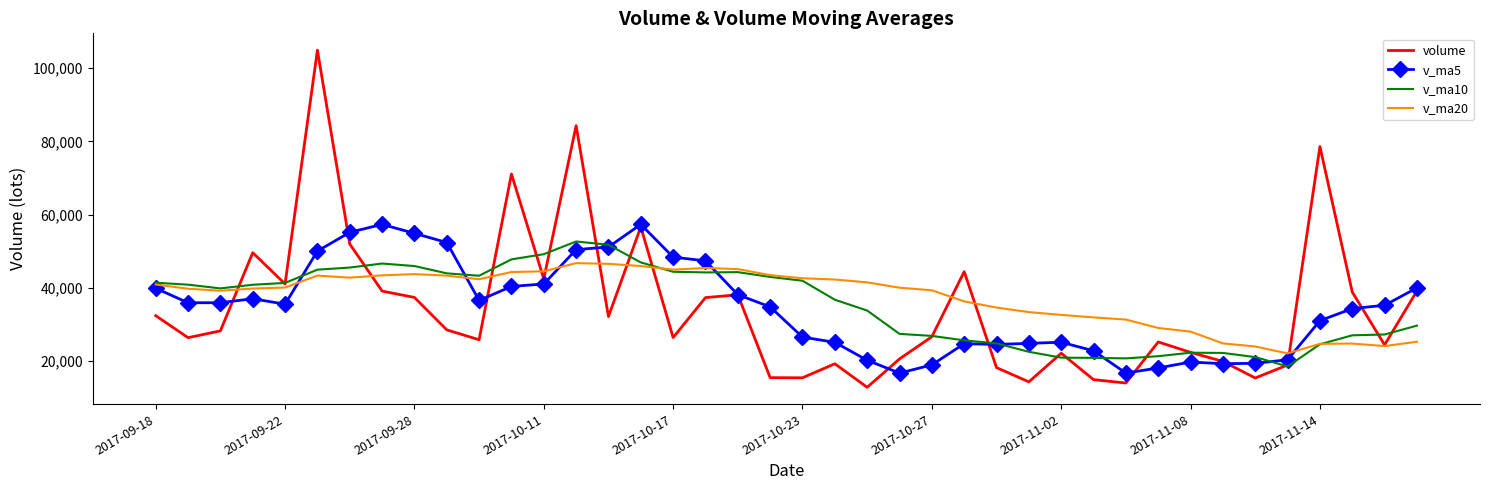

What are all the series names shown in the legend?

volume, v_ma5, v_ma10, v_ma20